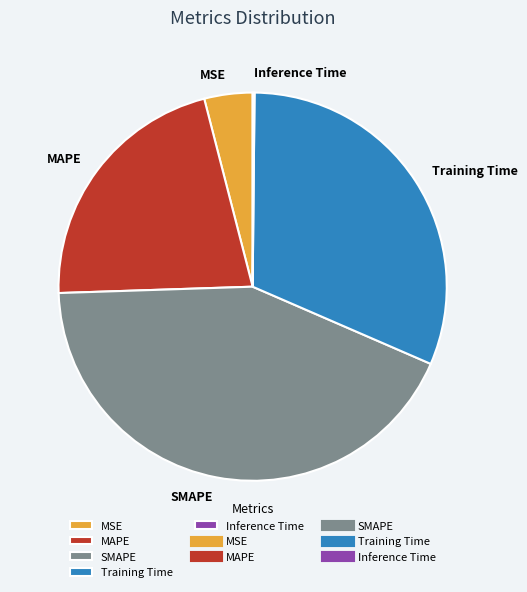

Does SMAPE represent more than half of the total?

No